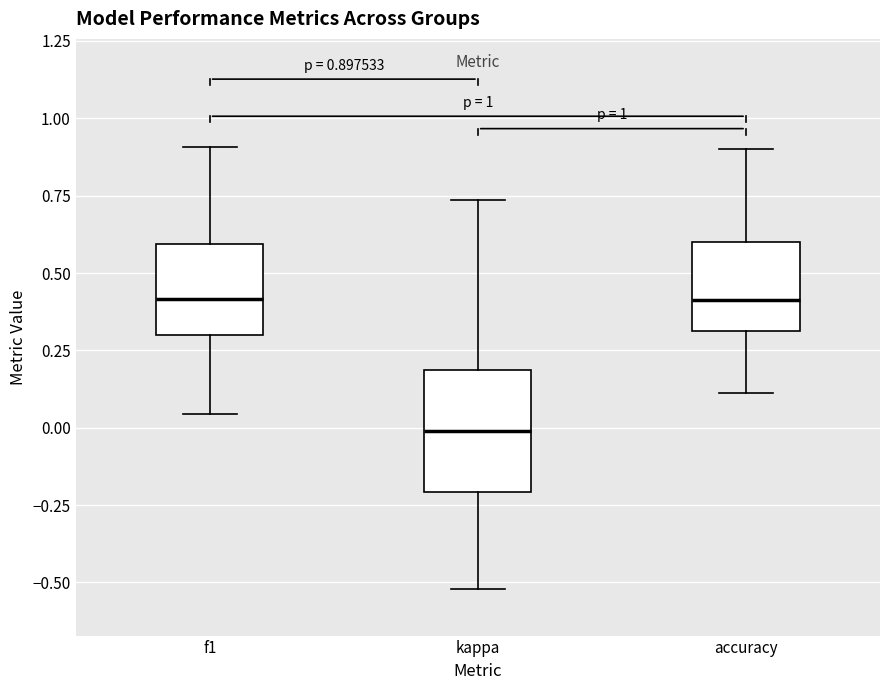

Which box's median line is the lowest?

kappa